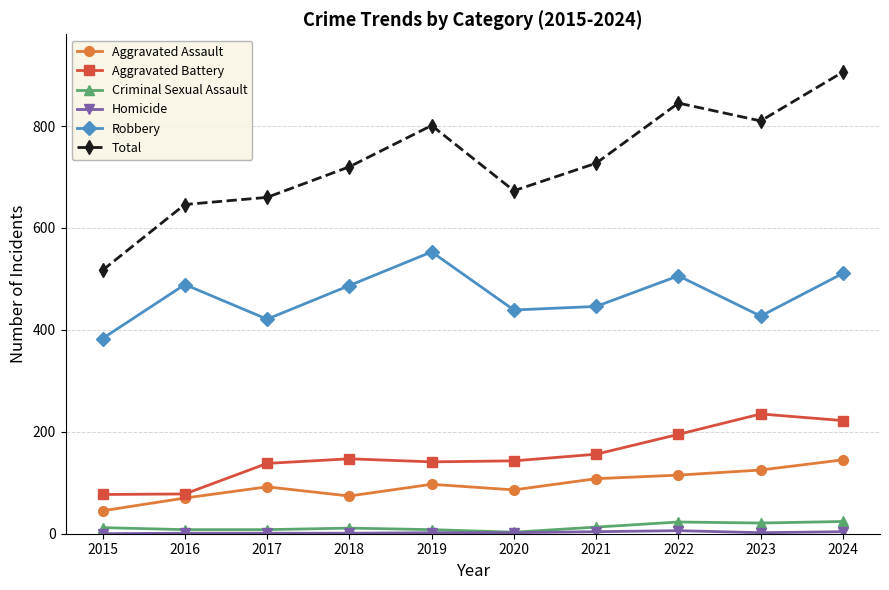

Which series has the largest range (max minus min)?

Total